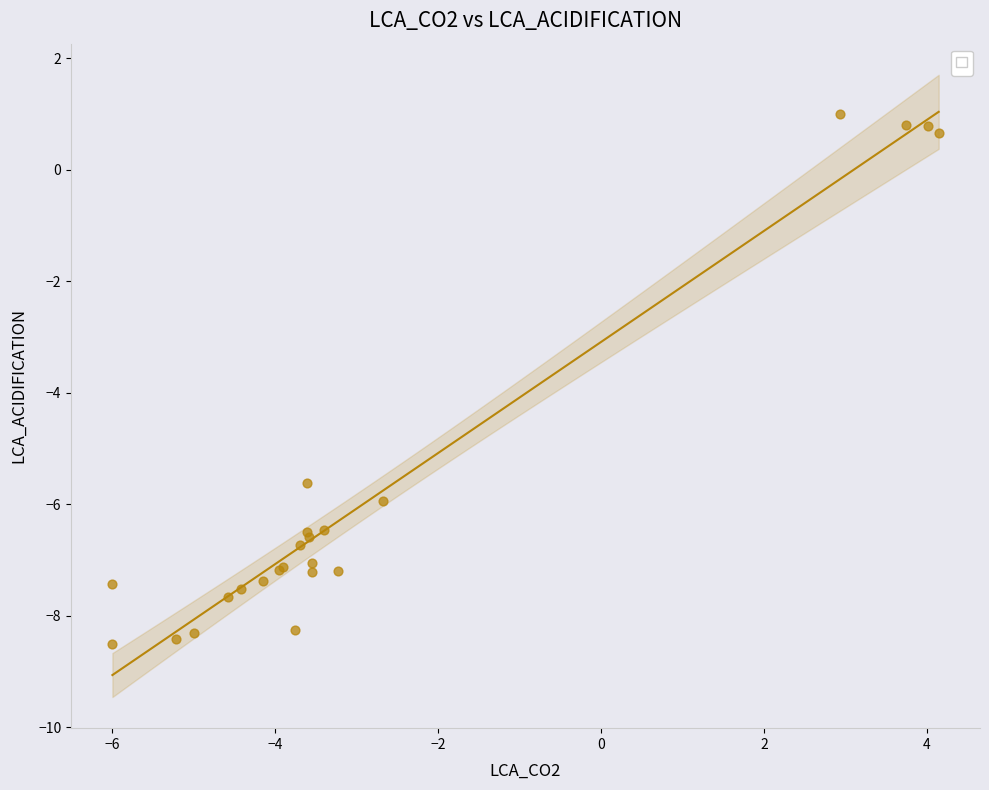

What Y value in the scatter plot is closest to -3?

-5.6